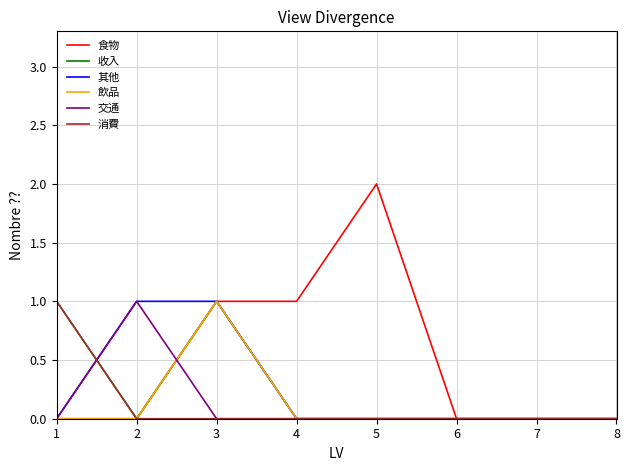

Is the value of 飲品 at 7 greater than the value of 其他 at 3?

No